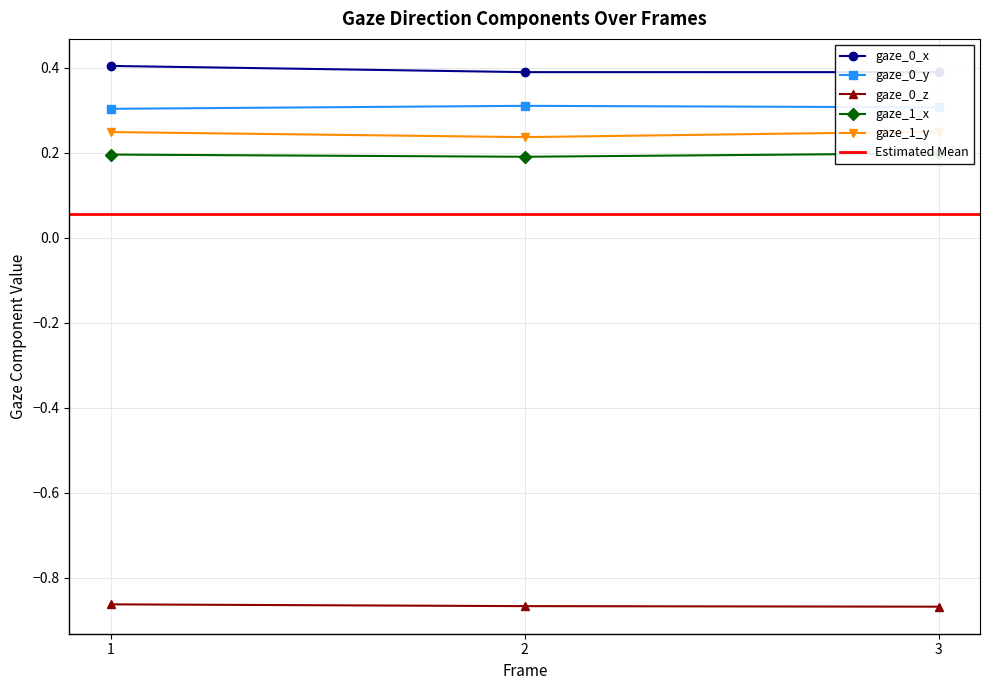

What is the greatest value displayed?

0.4